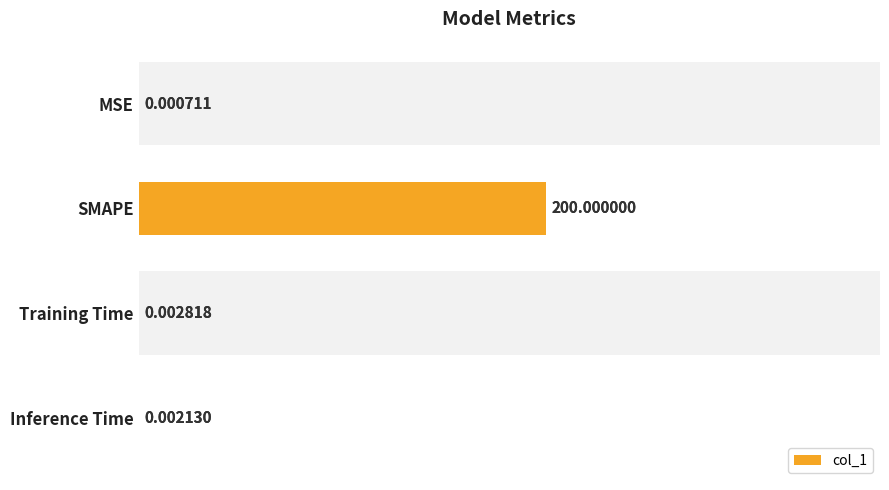

Reading right to left, extract all data points from this chart.

3=0.0	2=0.0	1=200.0	0=0.0